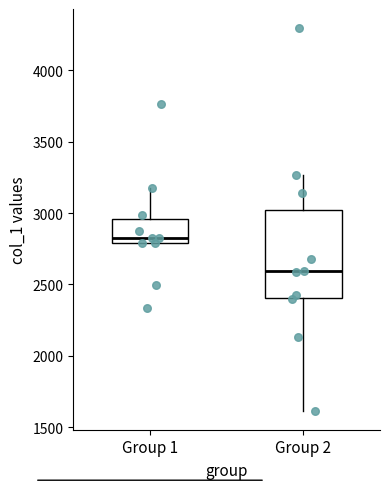

Reading left to right, transcribe this box plot: for each box, give where its median line is, the range the box spans, and where its two whiskers end, as read against the y-axis. The values are not printed on the chart, so give them approximately, as read against the axis.

Group 1: median 2800 (just above the box's lower edge), box 2800 to 2950, whiskers 2800 to 3150
Group 2: median 2600, box 2400 to 3000, whiskers 1600 to 3250